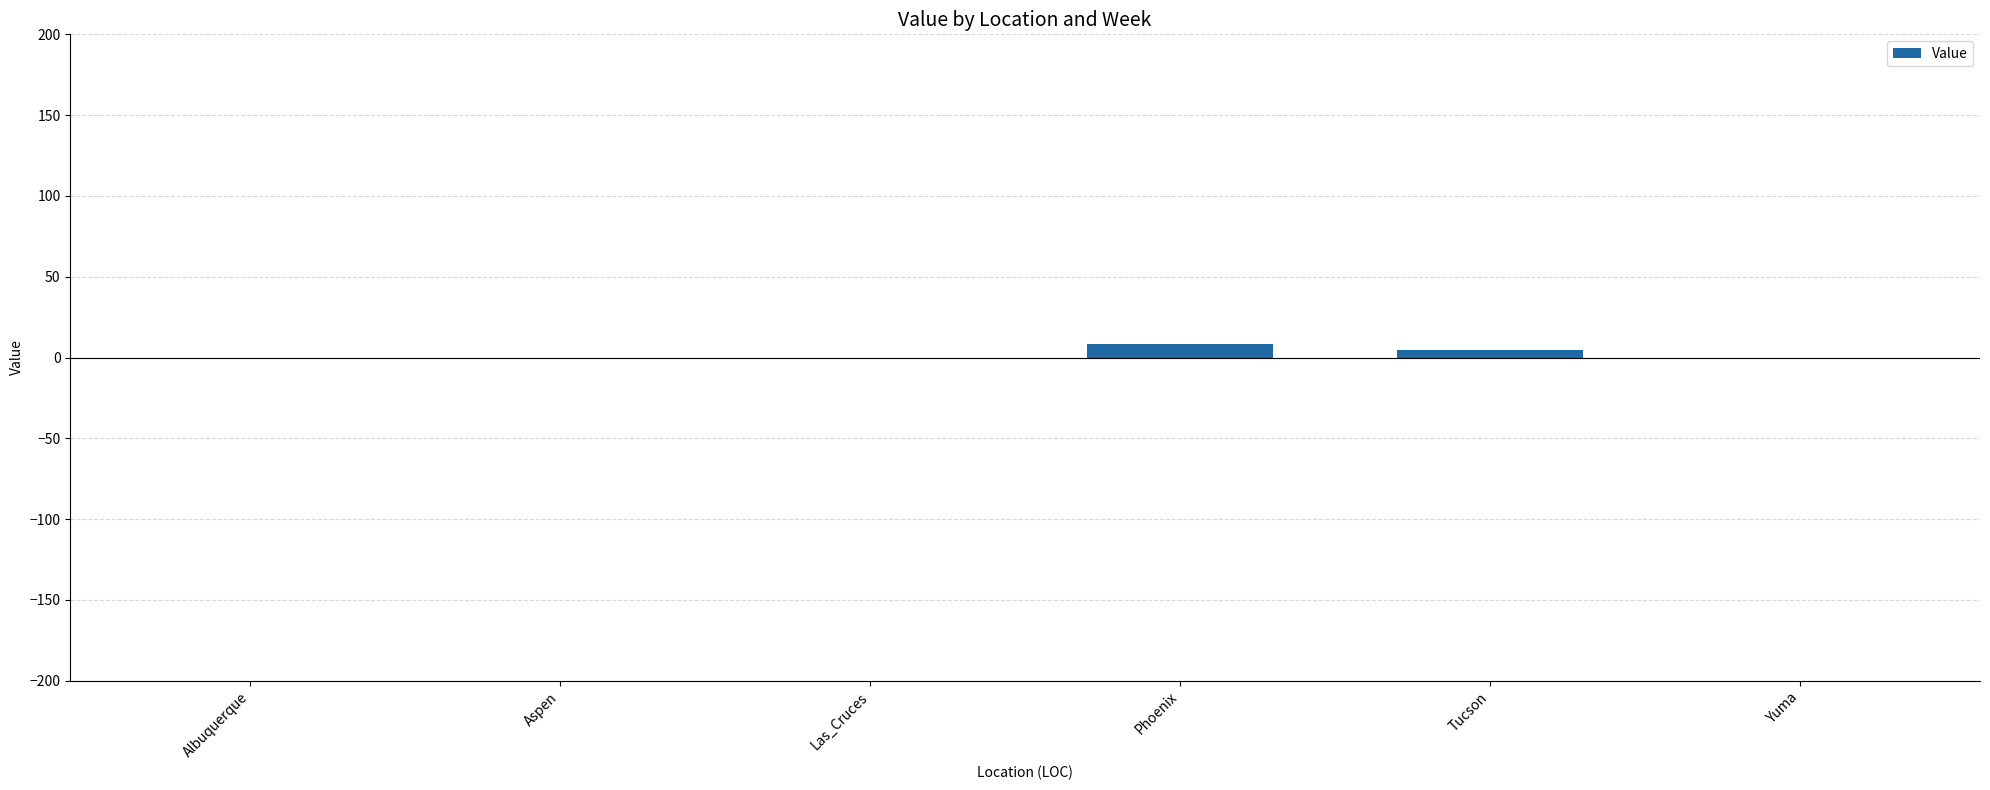

What is the average value?

2.1